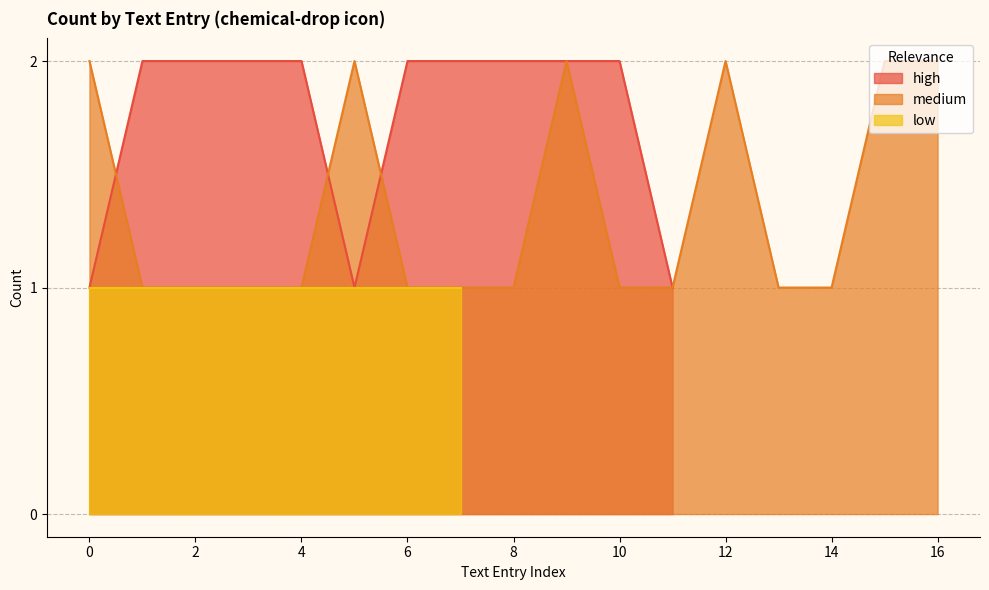

True or false: high has a value of 1 at 0.

True